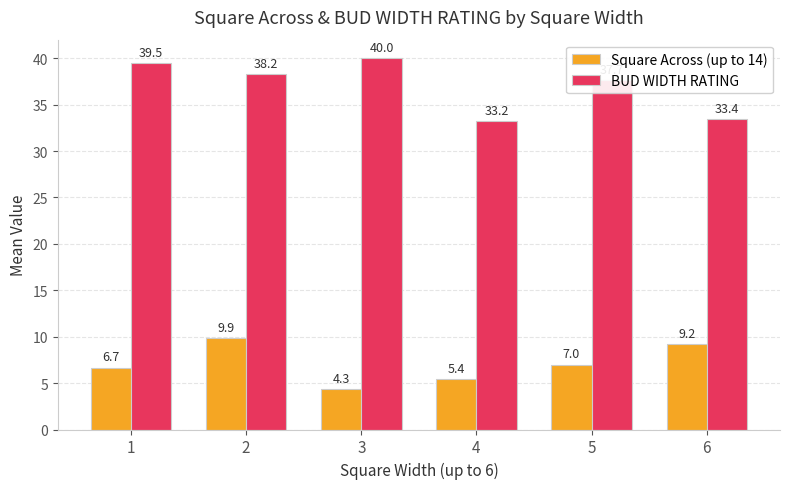

What are all the series names shown in the legend?

Square Across (up to 14), BUD WIDTH RATING